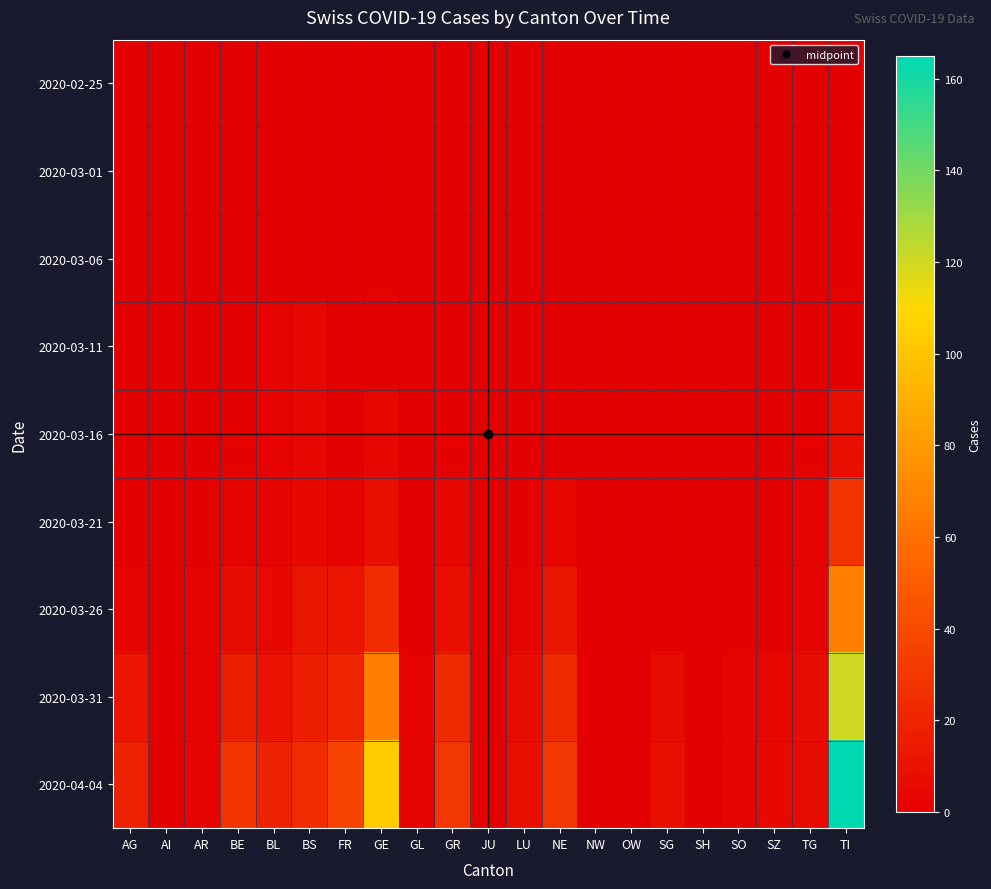

How many data points does each series have?

21